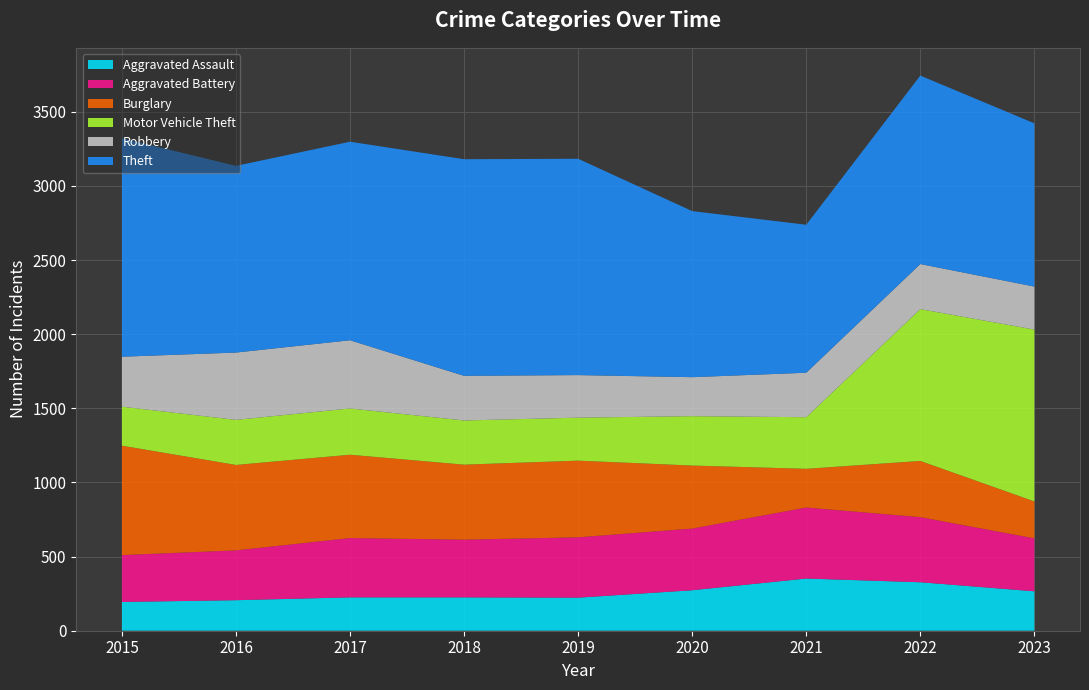

Reading left to right, extract all data points from this chart.

Aggravated Assault: 2015=194	2016=206	2017=225	2018=225	2019=223	2020=273	2021=352	2022=327	2023=266
Aggravated Battery: 2015=316	2016=336	2017=400	2018=389	2019=407	2020=416	2021=479	2022=439	2023=357
Burglary: 2015=738	2016=576	2017=562	2018=506	2019=517	2020=425	2021=261	2022=379	2023=249
Motor Vehicle Theft: 2015=263	2016=304	2017=312	2018=298	2019=290	2020=333	2021=348	2022=1024	2023=1159
Robbery: 2015=337	2016=454	2017=460	2018=301	2019=287	2020=263	2021=300	2022=304	2023=290
Theft: 2015=1474	2016=1259	2017=1339	2018=1461	2019=1459	2020=1120	2021=998	2022=1271	2023=1101